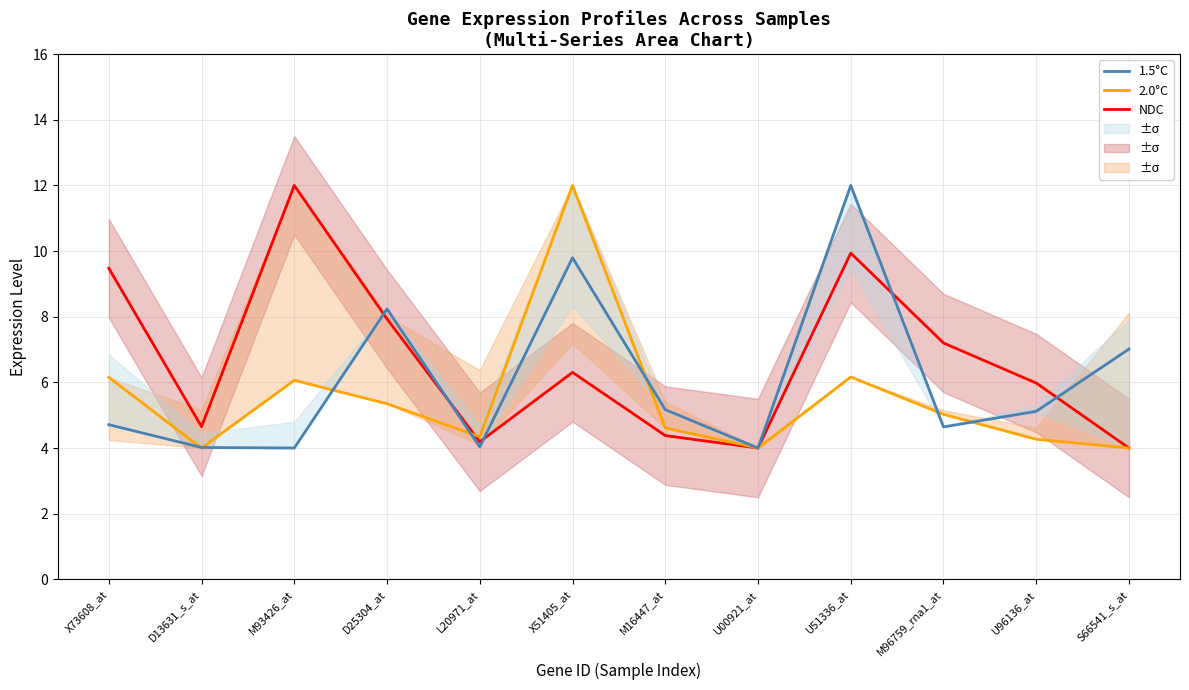

What is the difference between the second highest and second lowest values in the 2.0°C series?

2.2